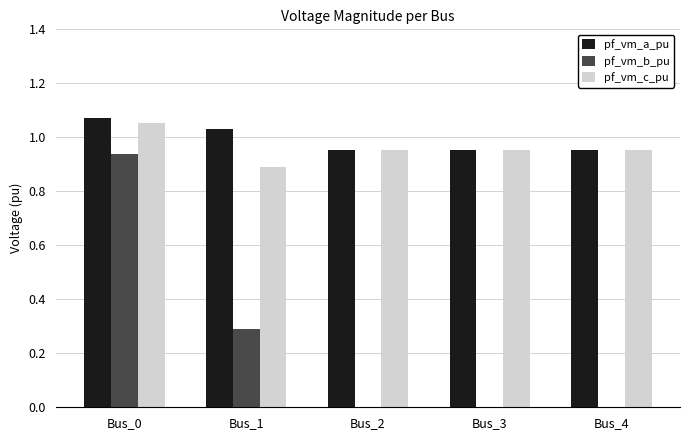

What is the total value across all series at Bus_2?

1.9